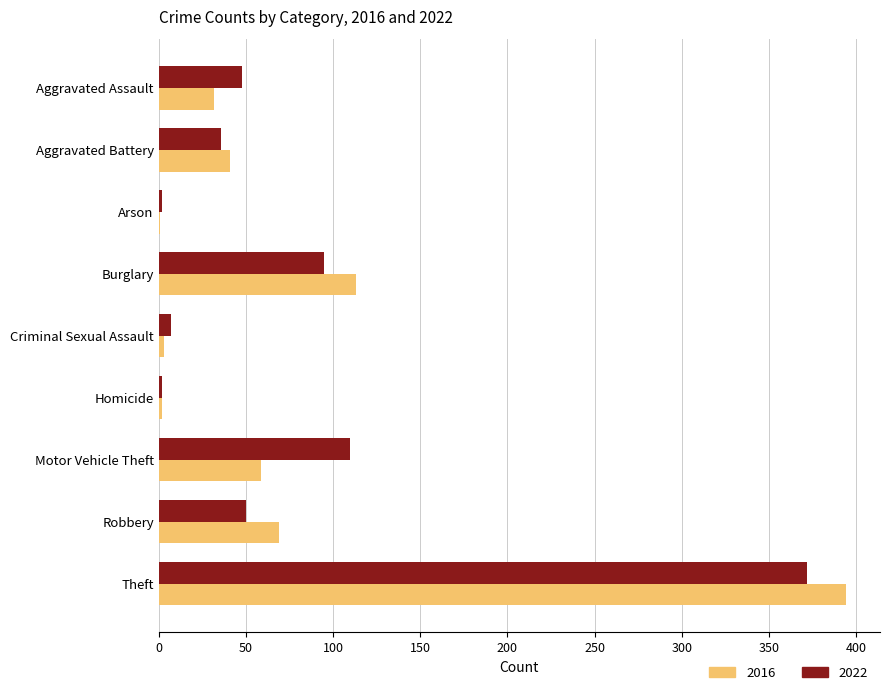

What is the sum of all 2016 values?

714